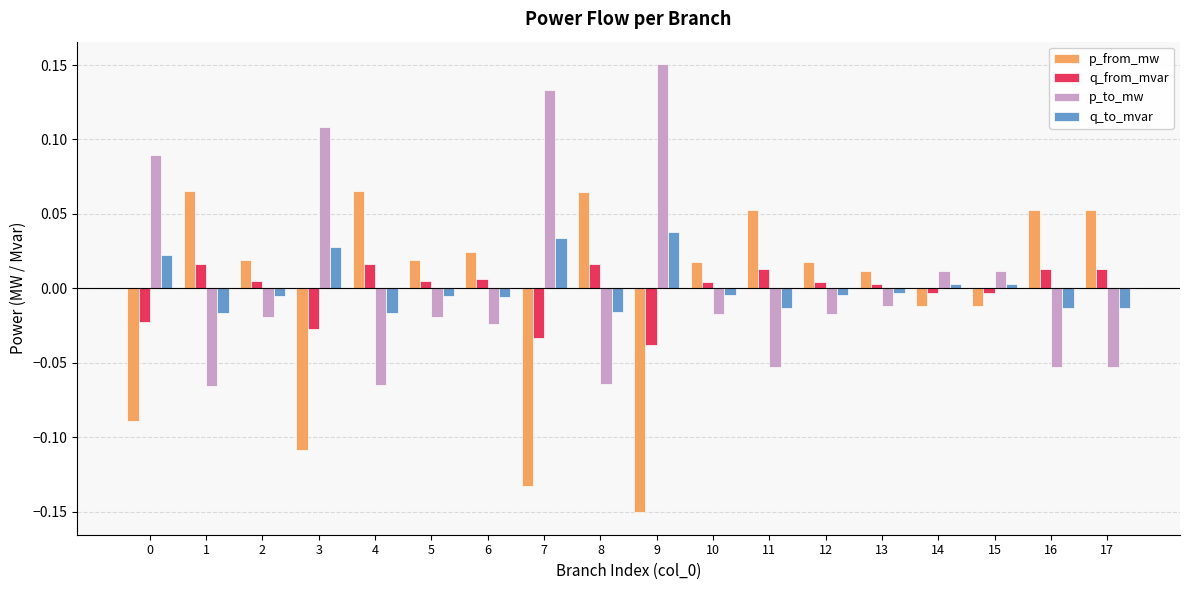

True or false: p_from_mw has a value of -0.0 at 15.

True